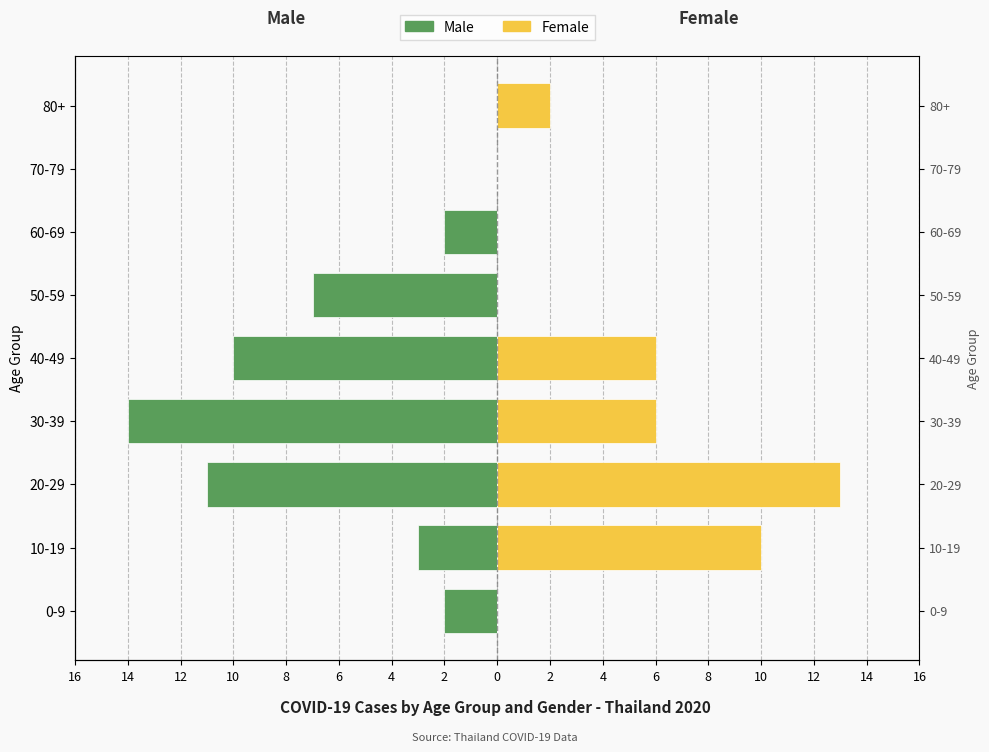

What are all the series names shown in the legend?

Male, Female